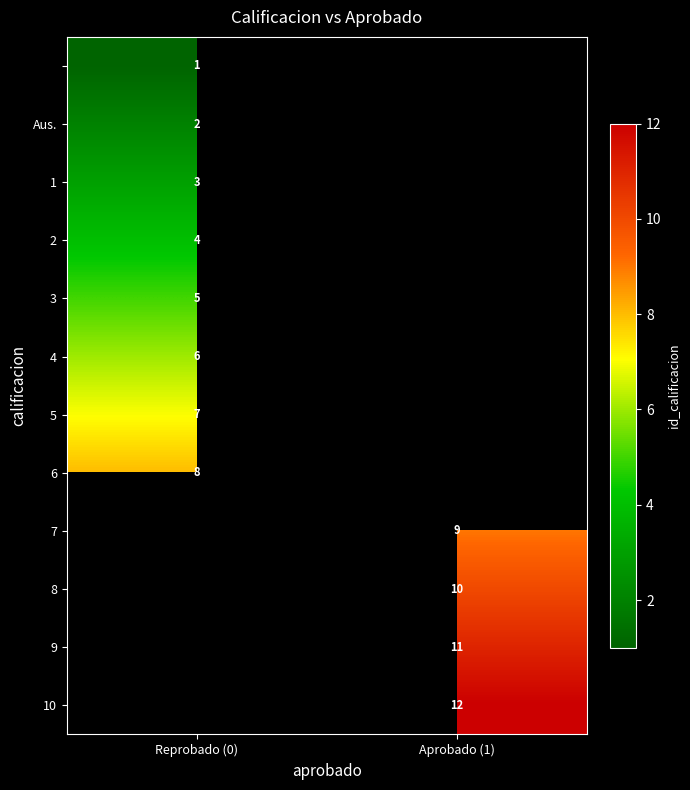

Is it true that 10 equals 6 at Aprobado (1)?

False